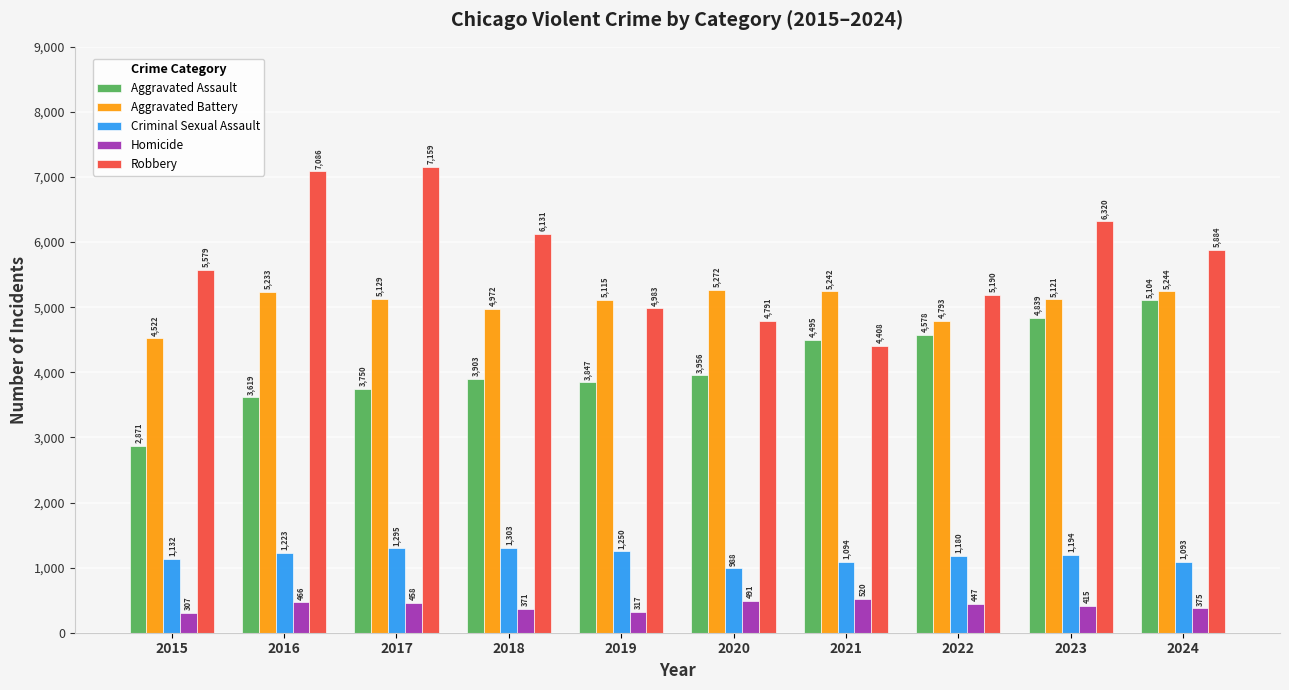

Does the chart contain any negative values?

No